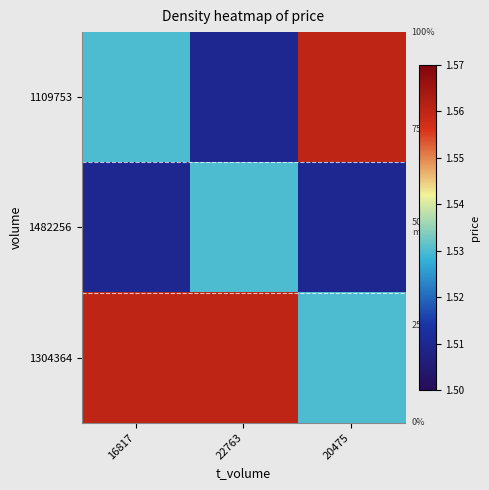

What is the total value across all series at 16817?

4.6